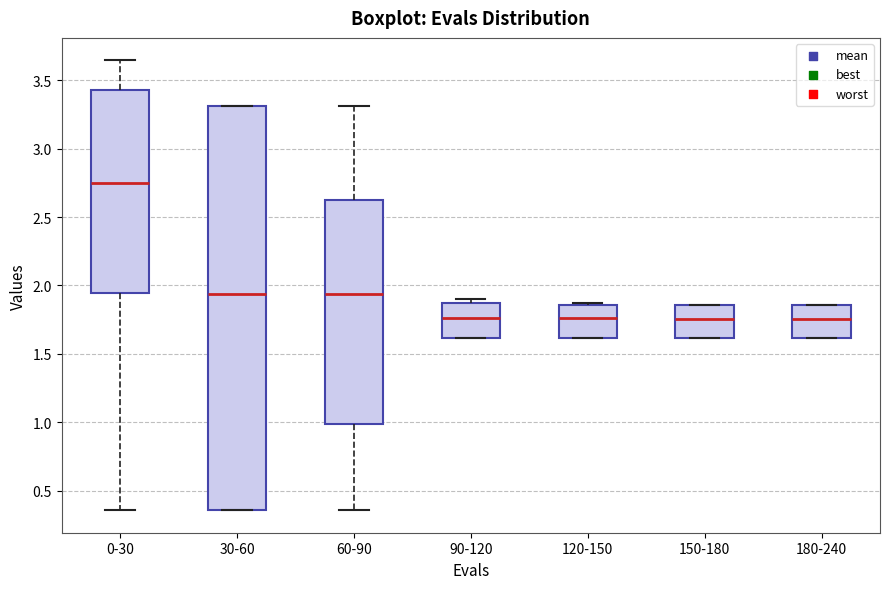

Reading left to right, transcribe this box plot: for each box, give where its median line is, the range the box spans, and where its two whiskers end, as read against the y-axis. The values are not printed on the chart, so give them approximately, as read against the axis.

0-30: median 2.75, box 1.95 to 3.45, whiskers 0.35 to 3.65
30-60: median 1.95, box 0.35 to 3.30, whiskers 0.35 to 3.30
60-90: median 1.95, box 1.00 to 2.60, whiskers 0.35 to 3.30
90-120: median 1.75, box 1.60 to 1.85, whiskers 1.60 to 1.90
120-150: median 1.75, box 1.60 to 1.85, whiskers 1.60 to 1.85
150-180: median 1.75, box 1.60 to 1.85, whiskers 1.60 to 1.85
180-240: median 1.75, box 1.60 to 1.85, whiskers 1.60 to 1.85